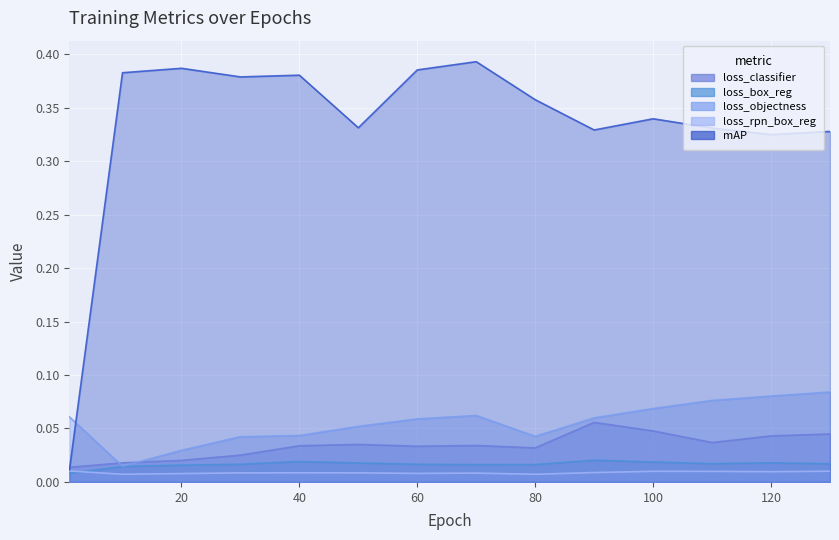

How many interior local peaks does the loss_objectness series have?

1